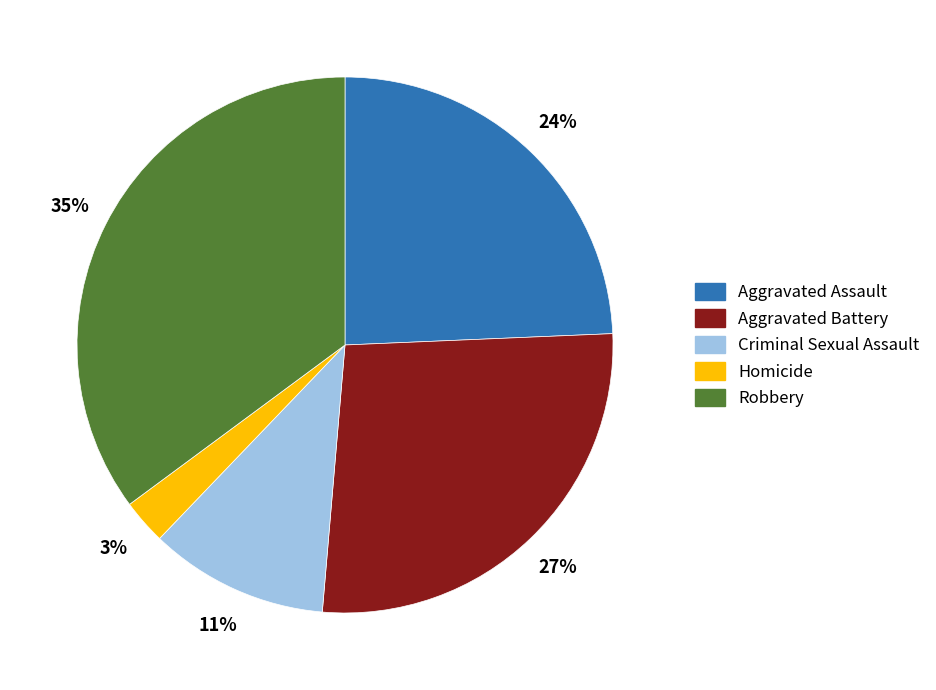

True or false: Aggravated Assault accounts for 18% of the total.

False